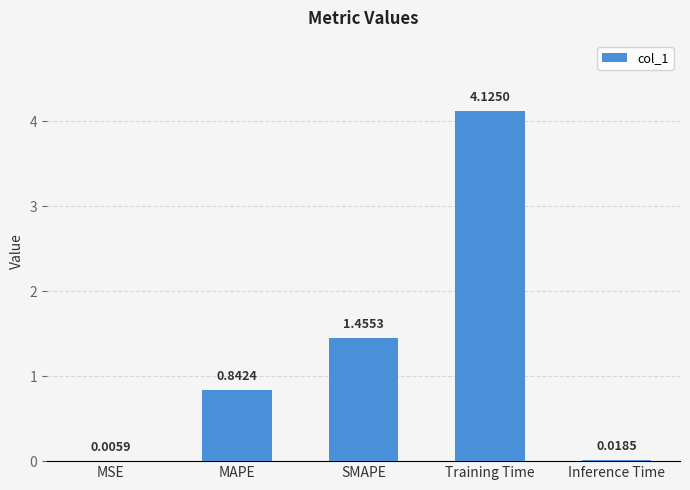

Where is the data nearest to the value 2?

SMAPE